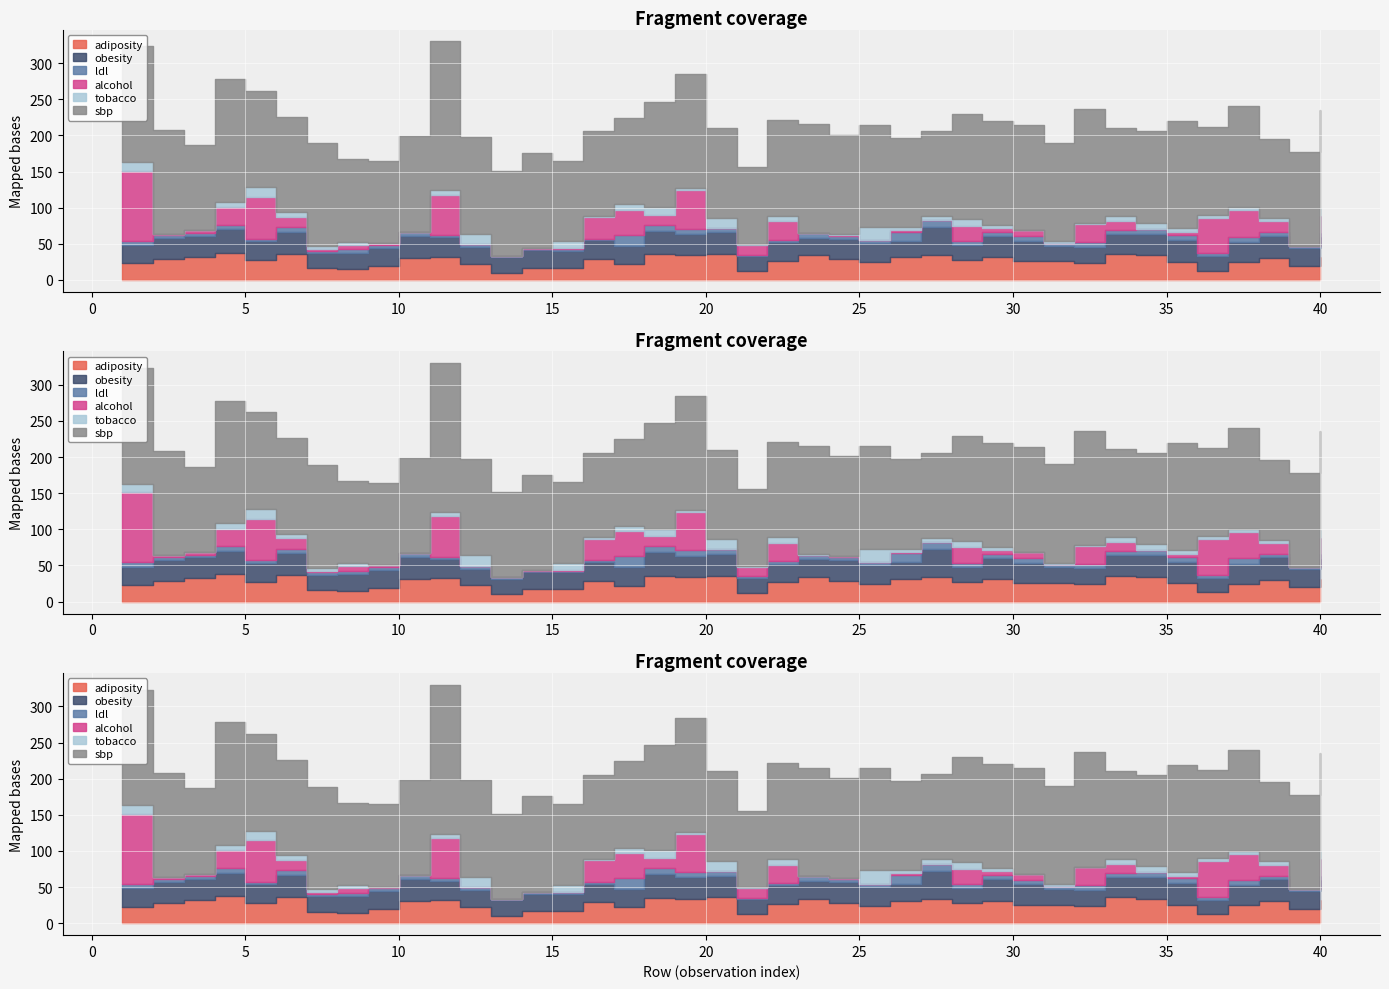

At which category is the sum across all series the highest?

11